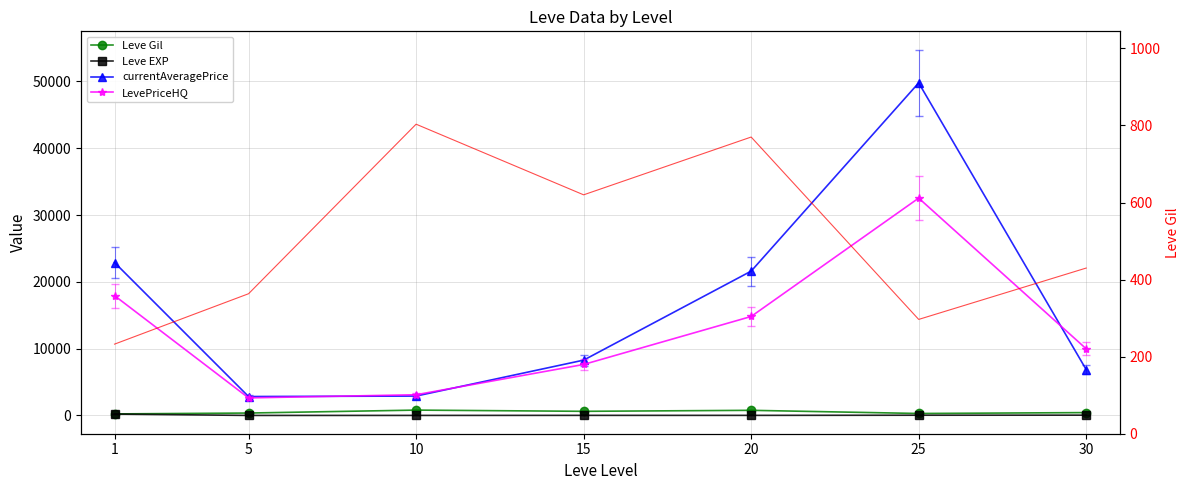

What is the sum of all currentAveragePrice values?

115165.0